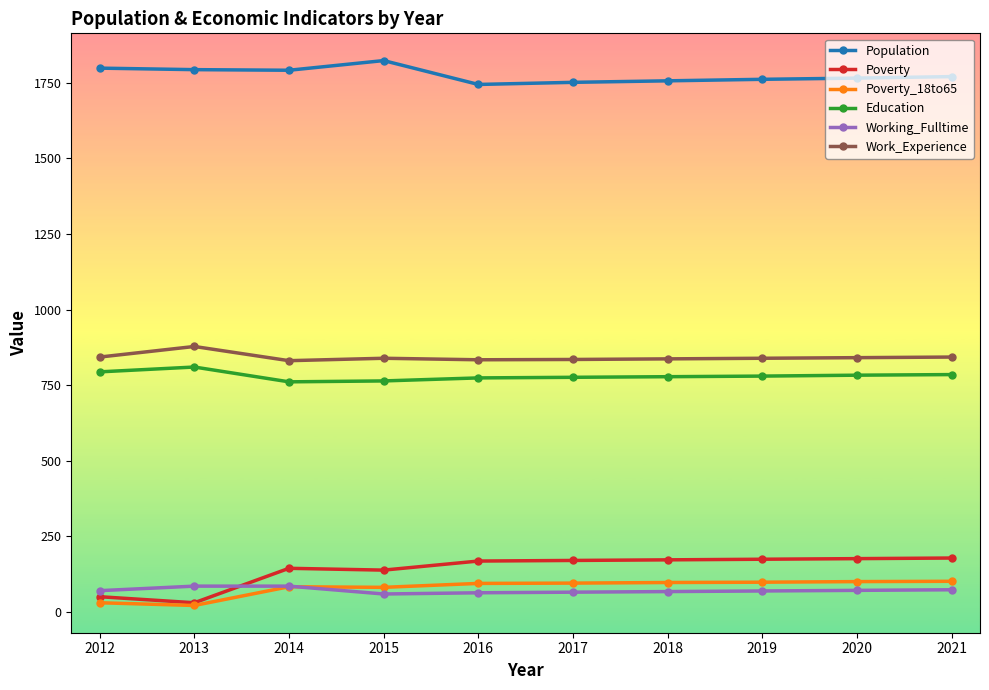

What is the difference between the Education values at 2016 and 2015?

10